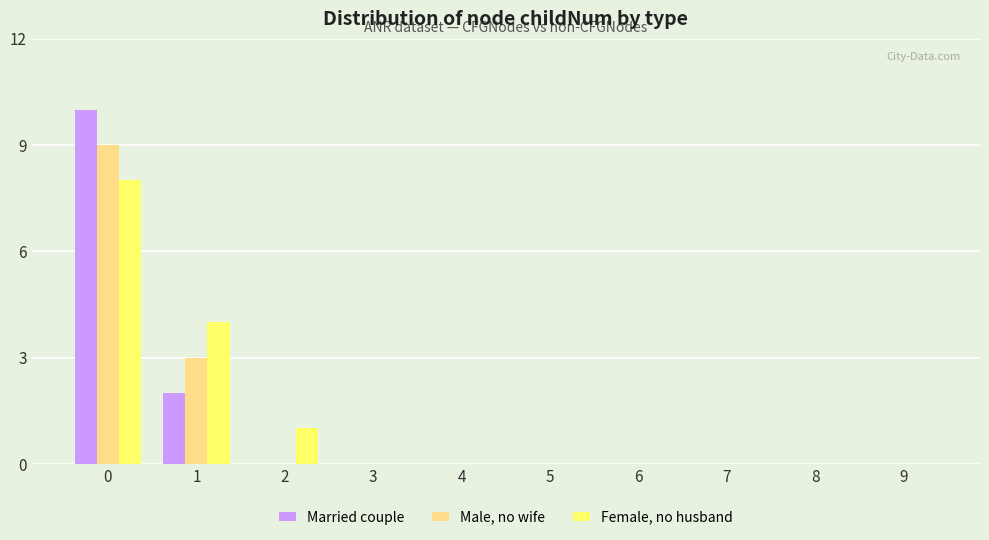

What is the sum of all Male, no wife values?

12